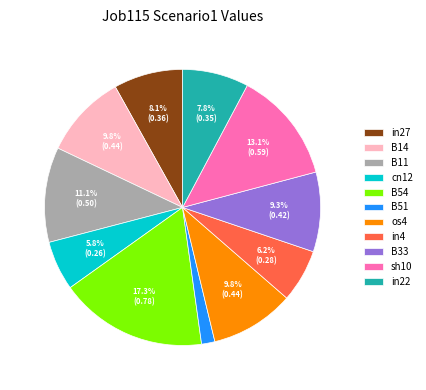

Do B11 and os4 together represent more than half of the pie?

No